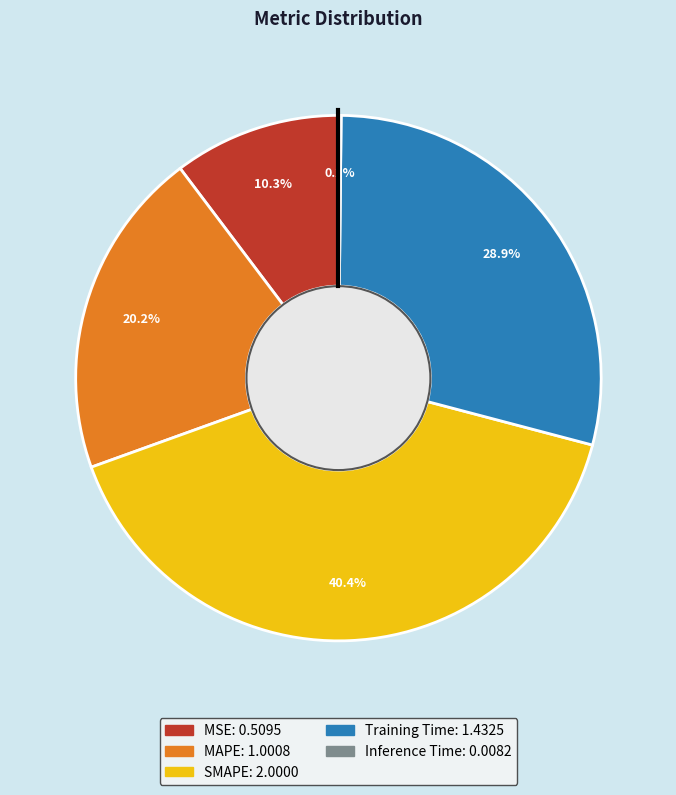

The SMAPE slice represents 40% of the pie. True or false?

True